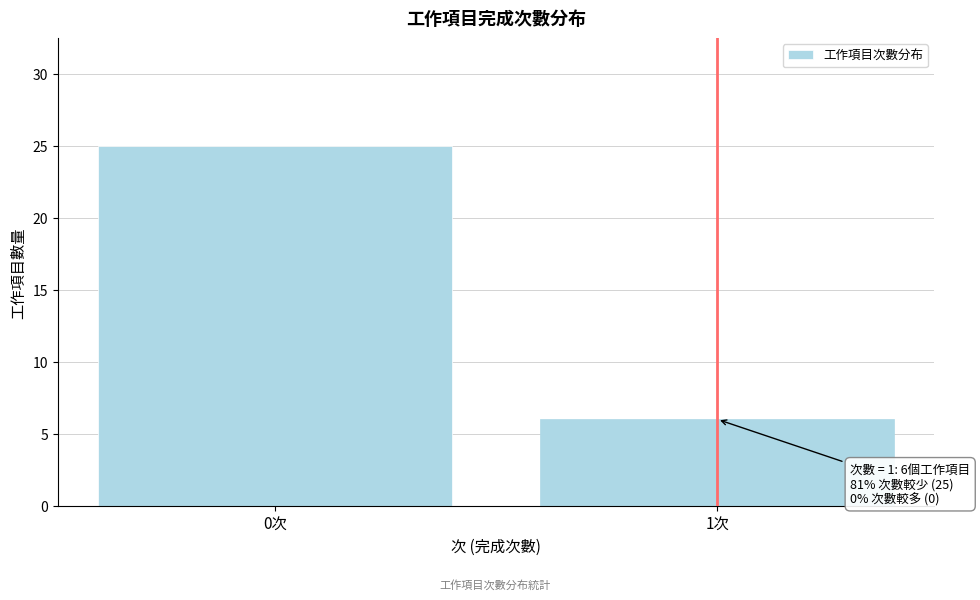

Reading left to right, what are all the values shown in this chart?

0次=25	1次=6